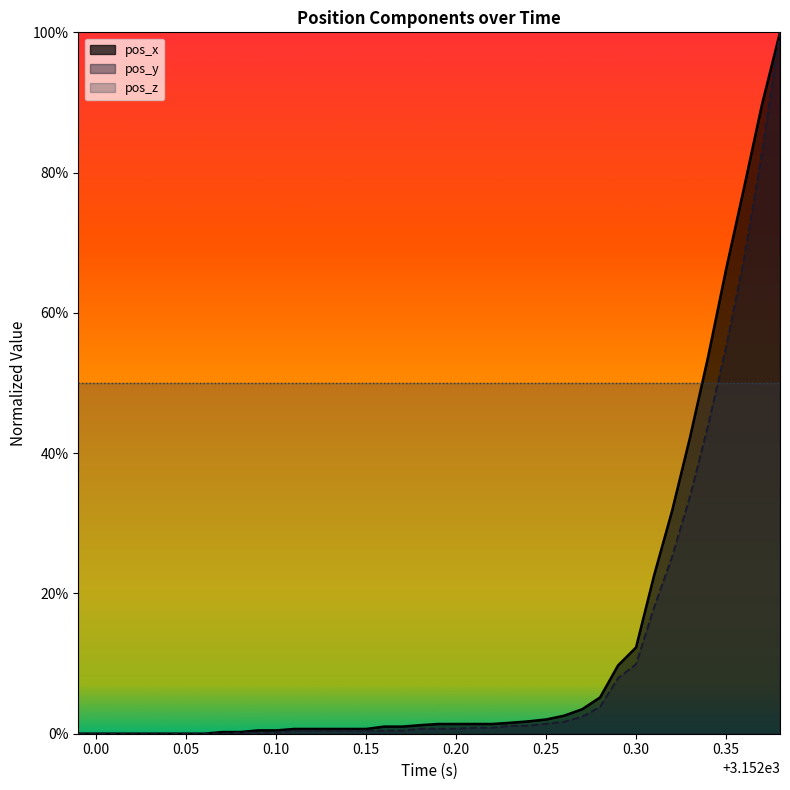

Which series has the largest total across all categories?

pos_z